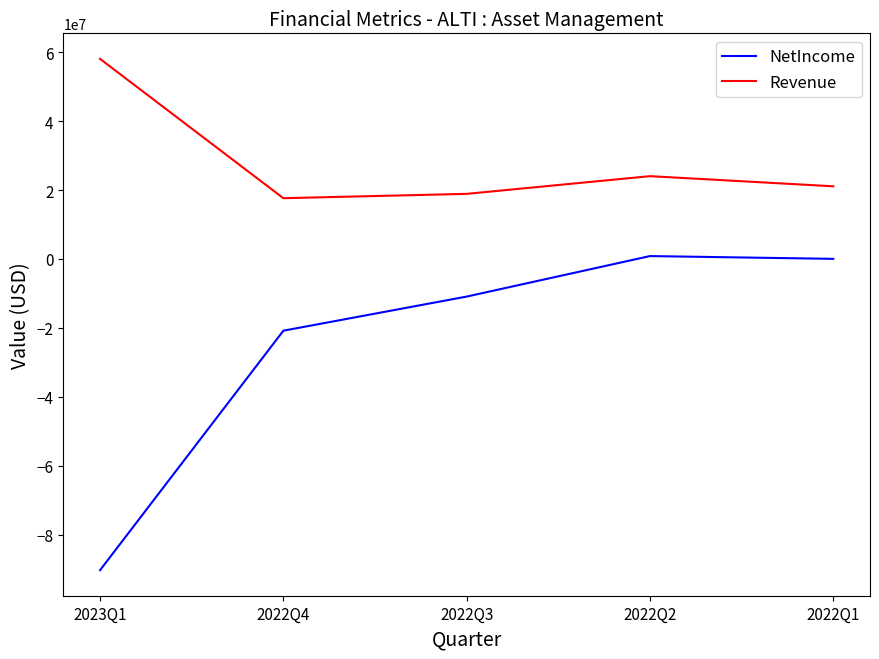

Between 2023Q1 and 2022Q4, which series saw the biggest shift?

NetIncome